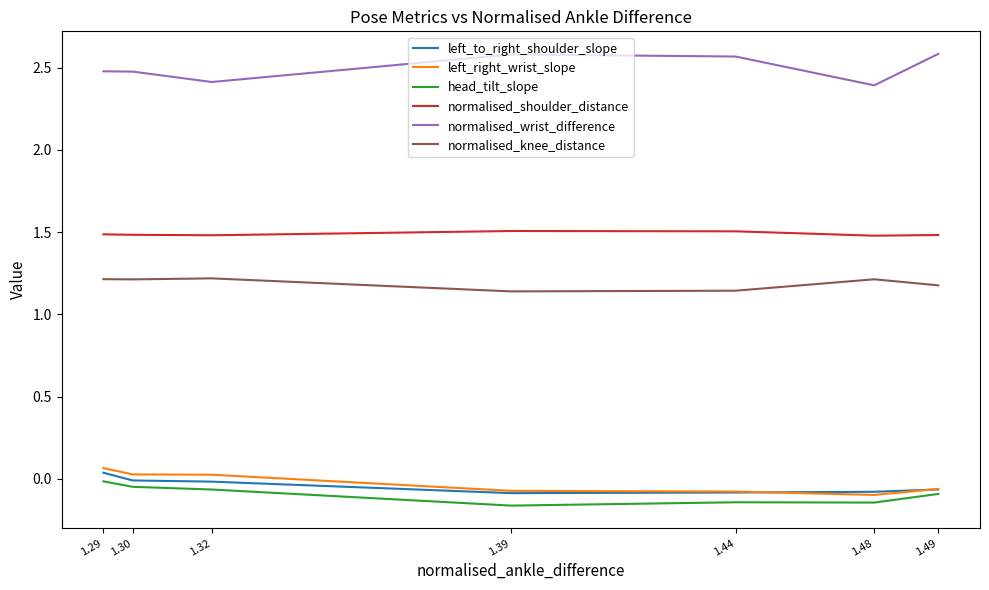

Rank the series by their maximum value, from lowest to highest.

head_tilt_slope, left_to_right_shoulder_slope, left_right_wrist_slope, normalised_knee_distance, normalised_shoulder_distance, normalised_wrist_difference